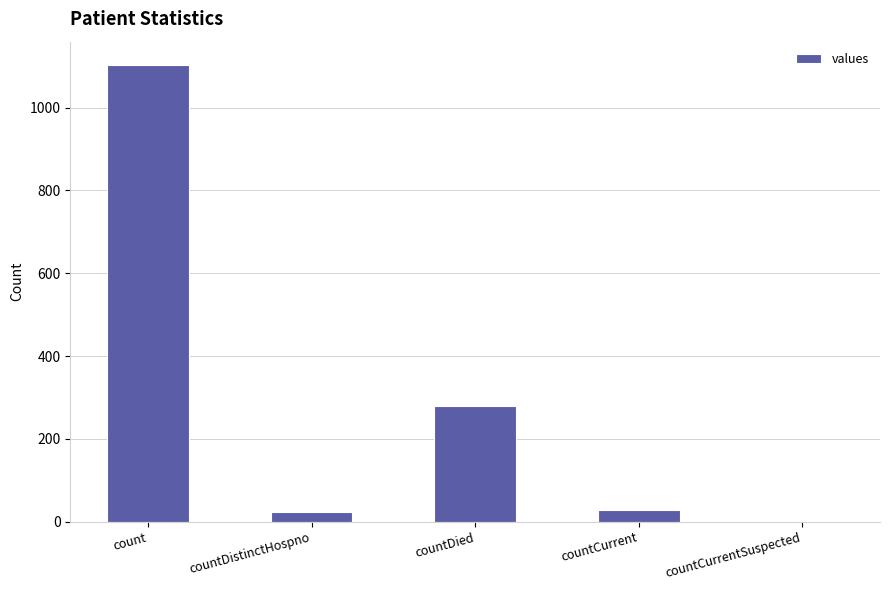

Where is the data nearest to the value 552?

countDied